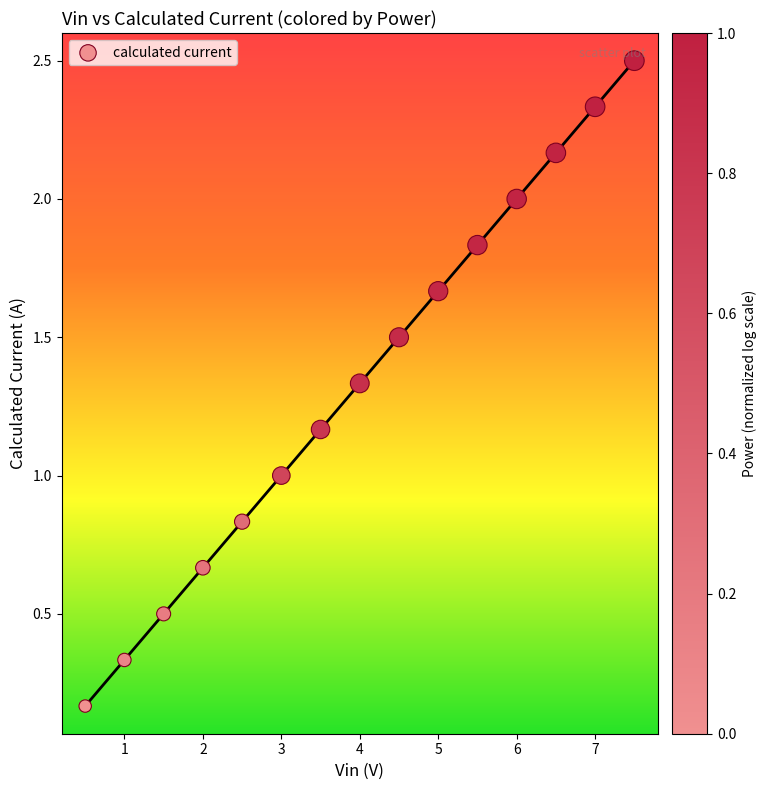

What is the range of X values (max minus min)?

7.0